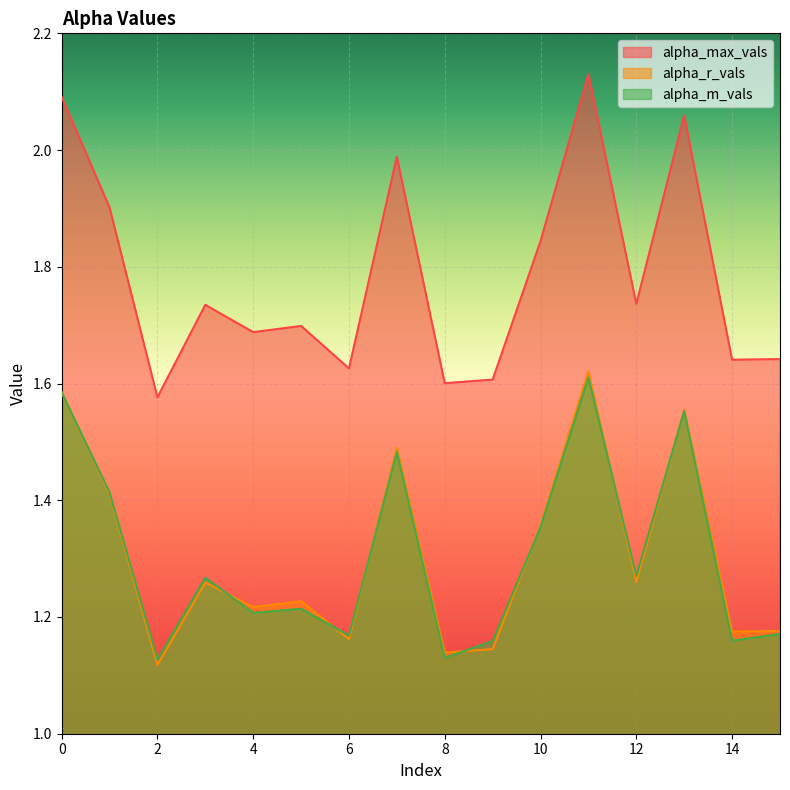

Which category has the lowest value in the alpha_r_vals series?

2